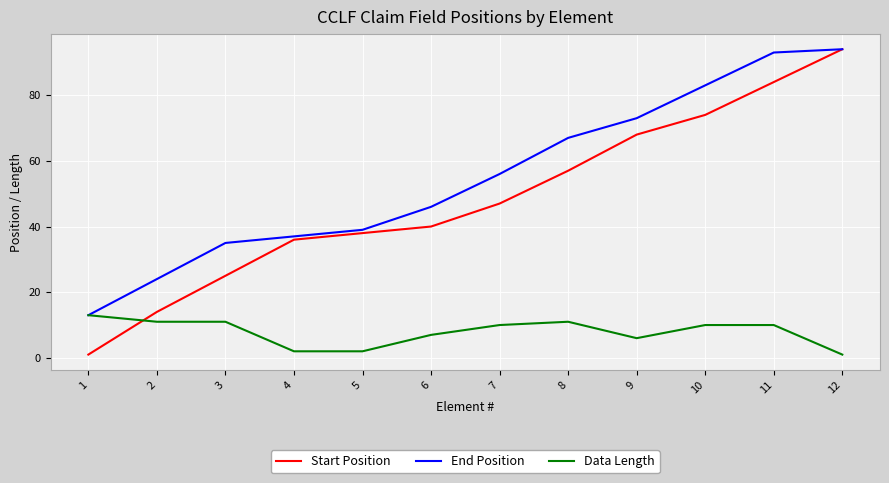

Where is Start Position nearest to the value 47?

7